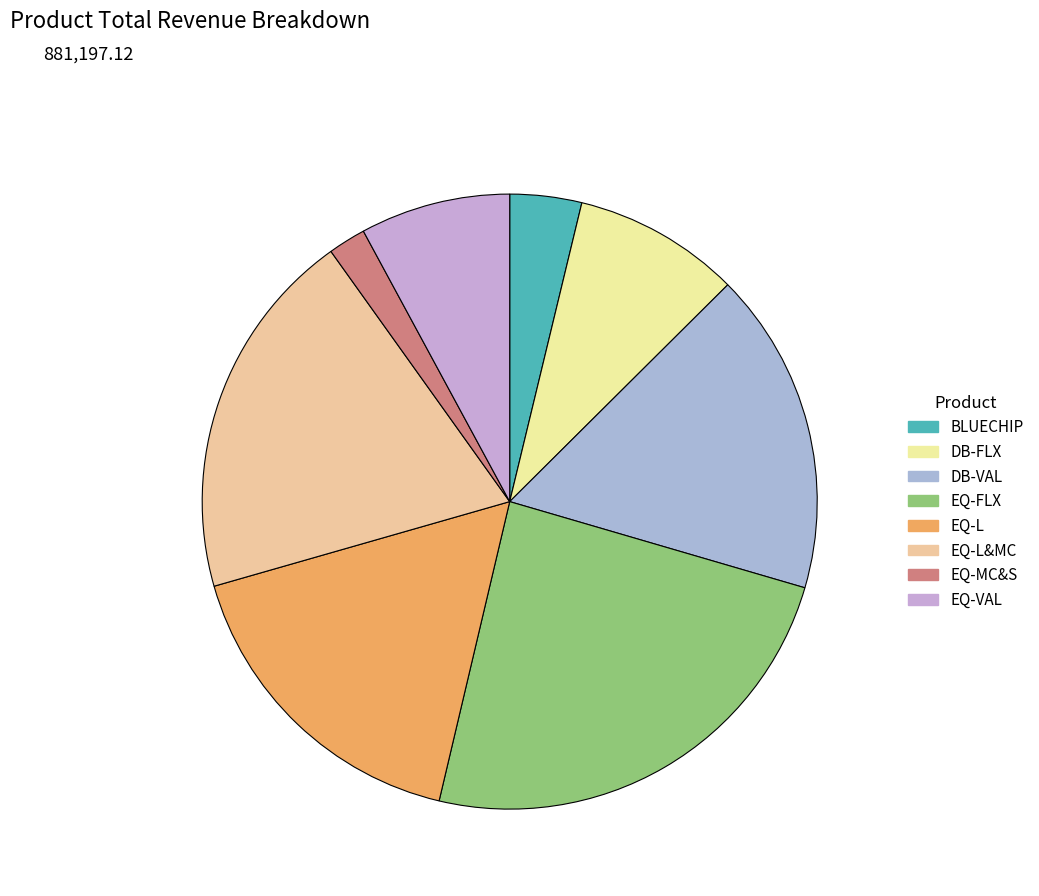

What is the smallest slice in the pie chart?

EQ-MC&S